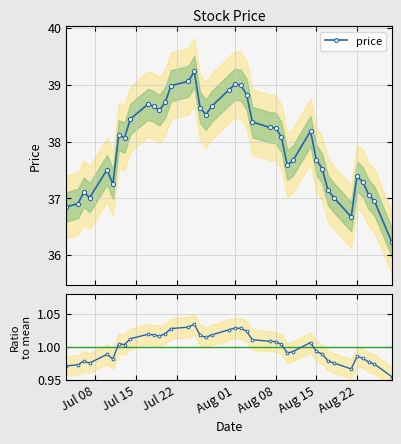

Count the number of categories in the chart.

40